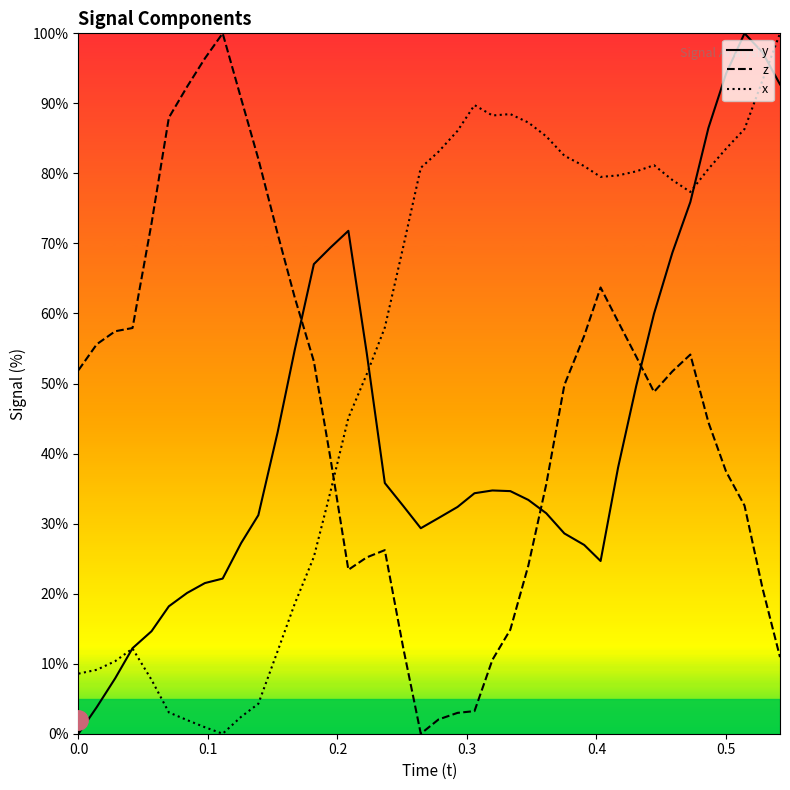

True or false: z and y intersect in this chart.

True